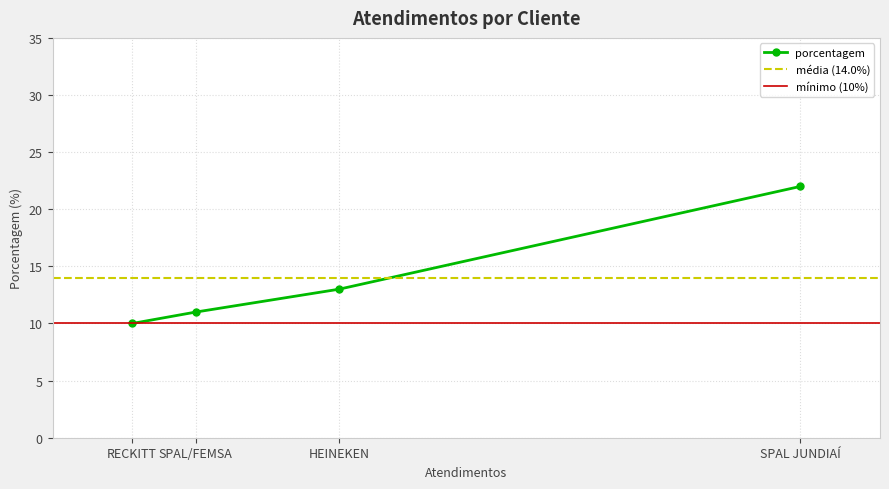

What is the minimum value shown in the chart?

10